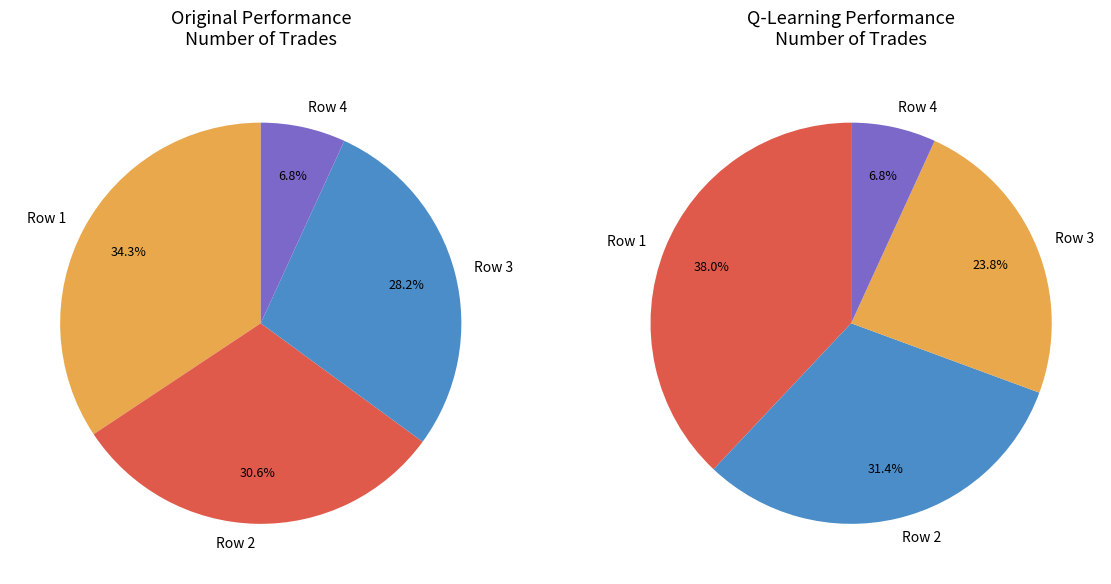

To the nearest percent, what is the combined percentage of 2 and 0?

62%